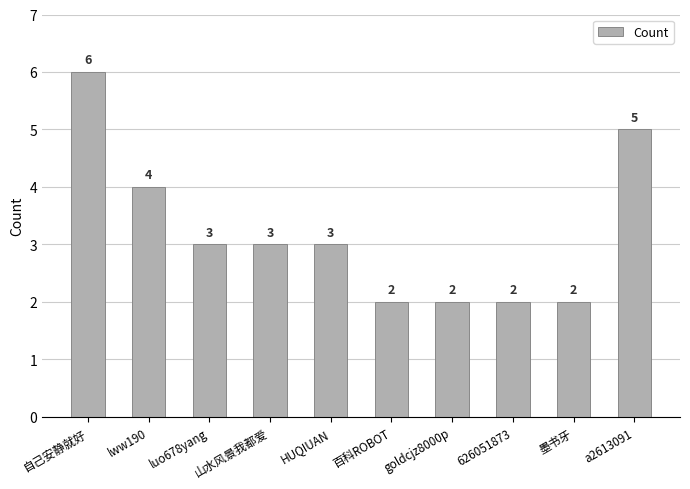

What is the average value?

3